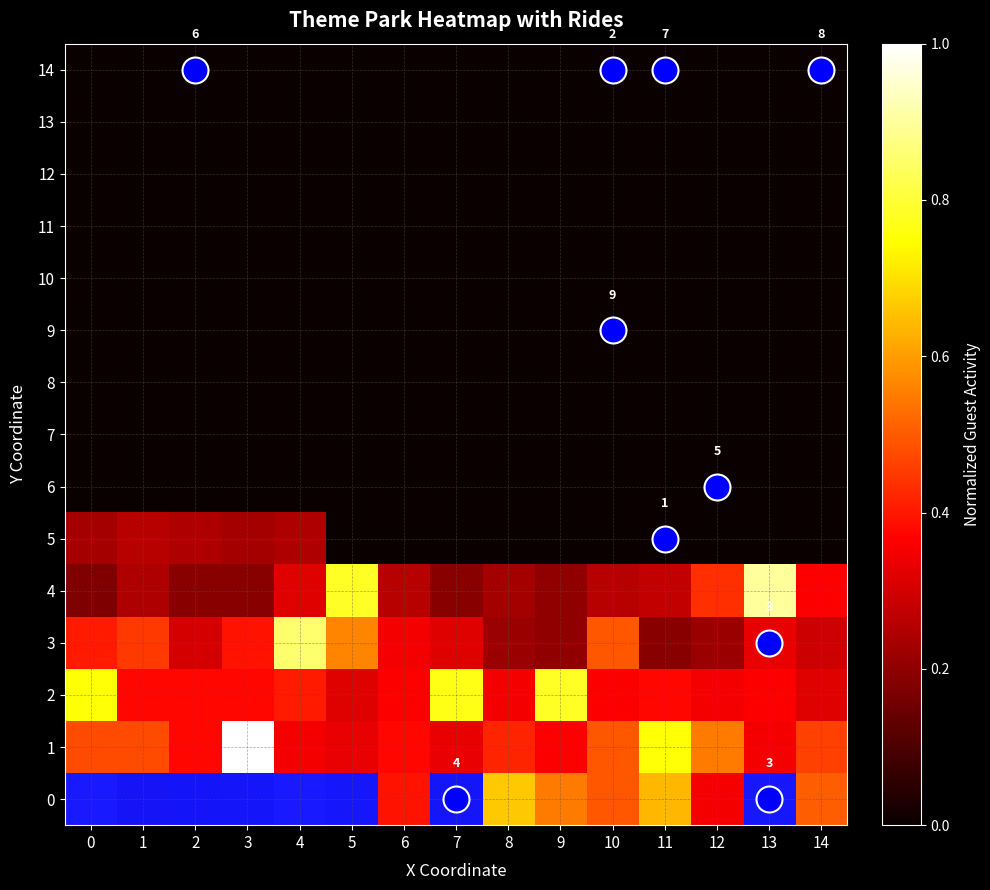

How many data points does each series have?

15